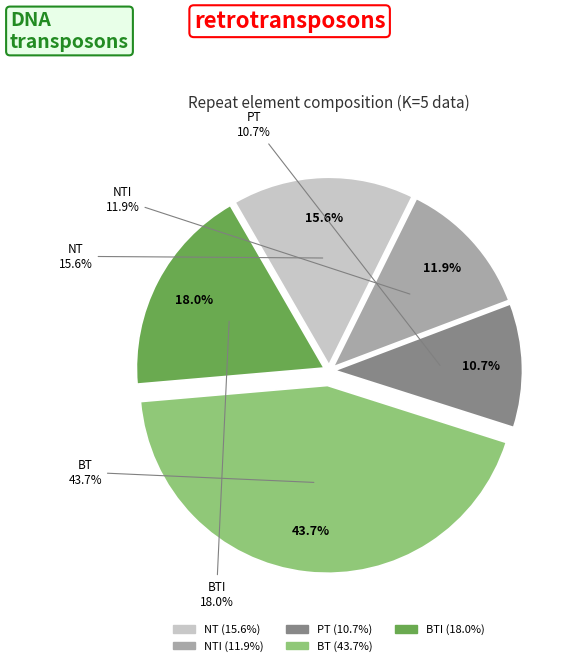

The BTI slice represents 27% of the pie. True or false?

False